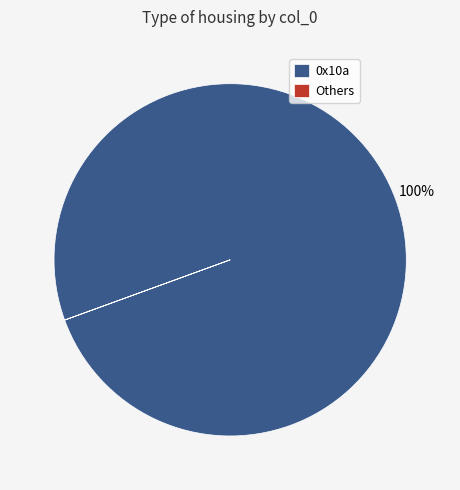

Does any single category account for the majority?

Yes